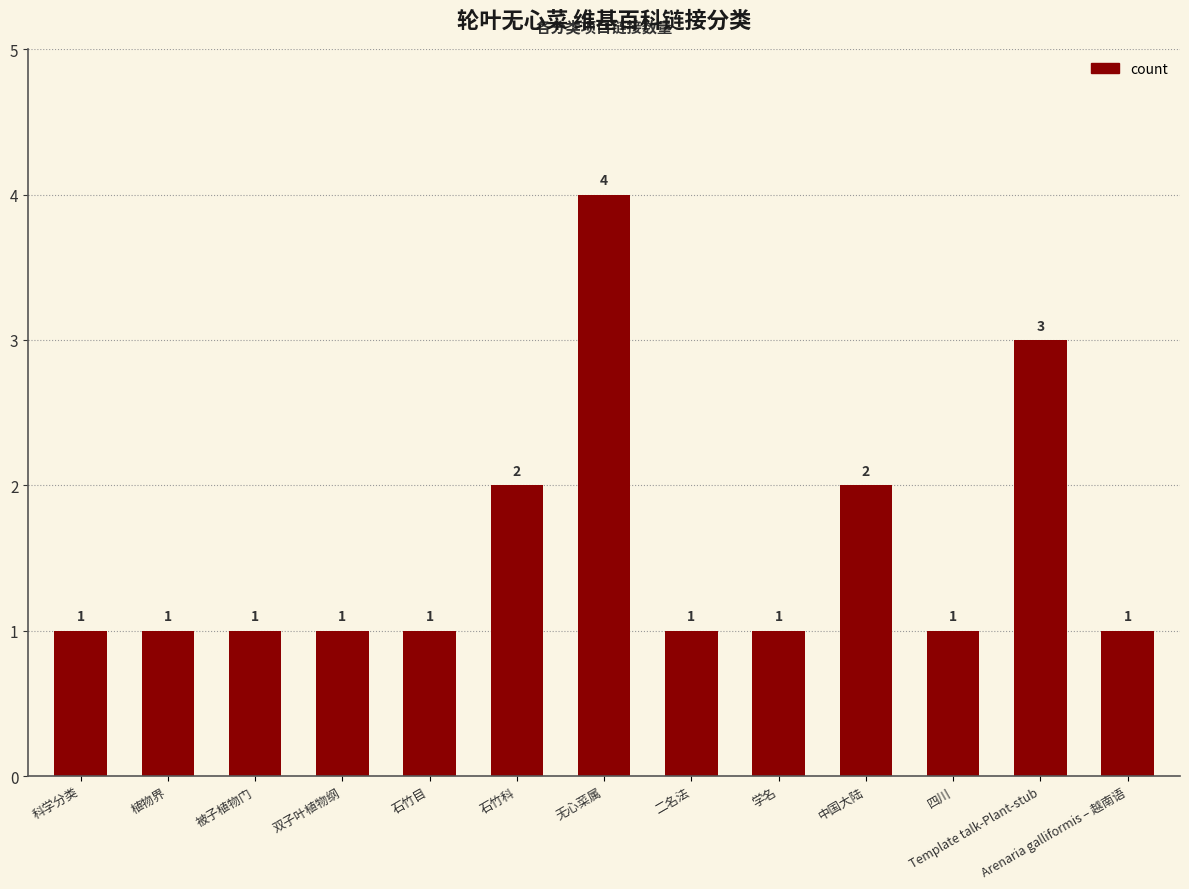

What is the difference between the maximum and minimum values?

3